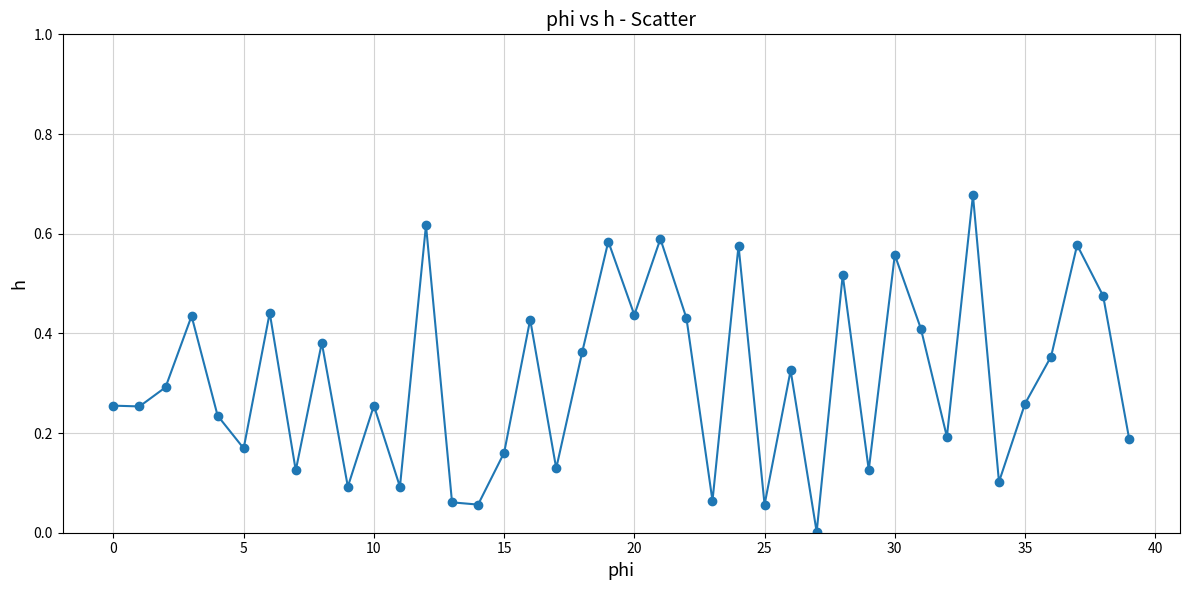

What is the sum of all values?

12.3